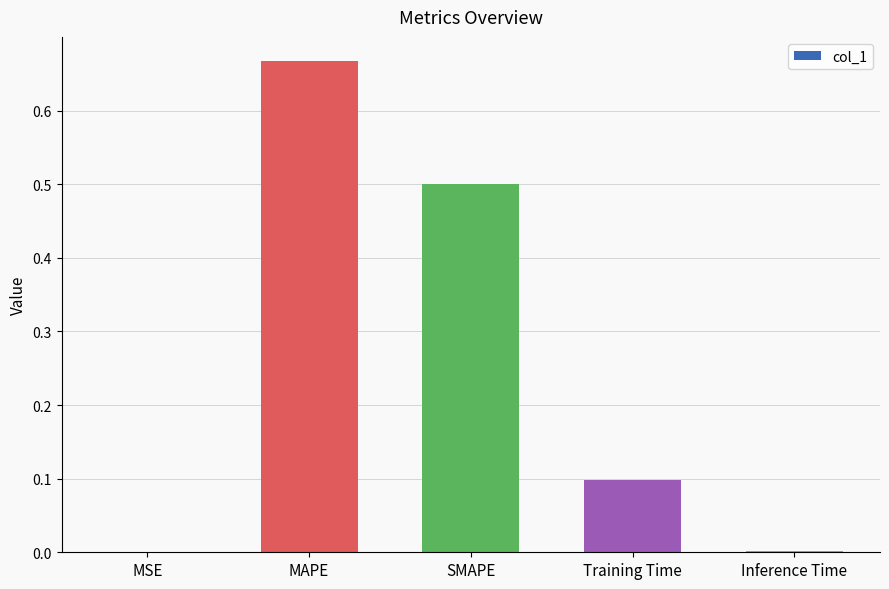

What is the sum of all values?

1.3